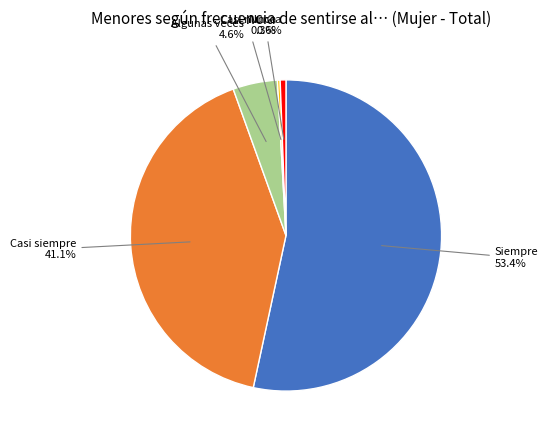

Is there any slice that represents more than half of the pie?

Yes